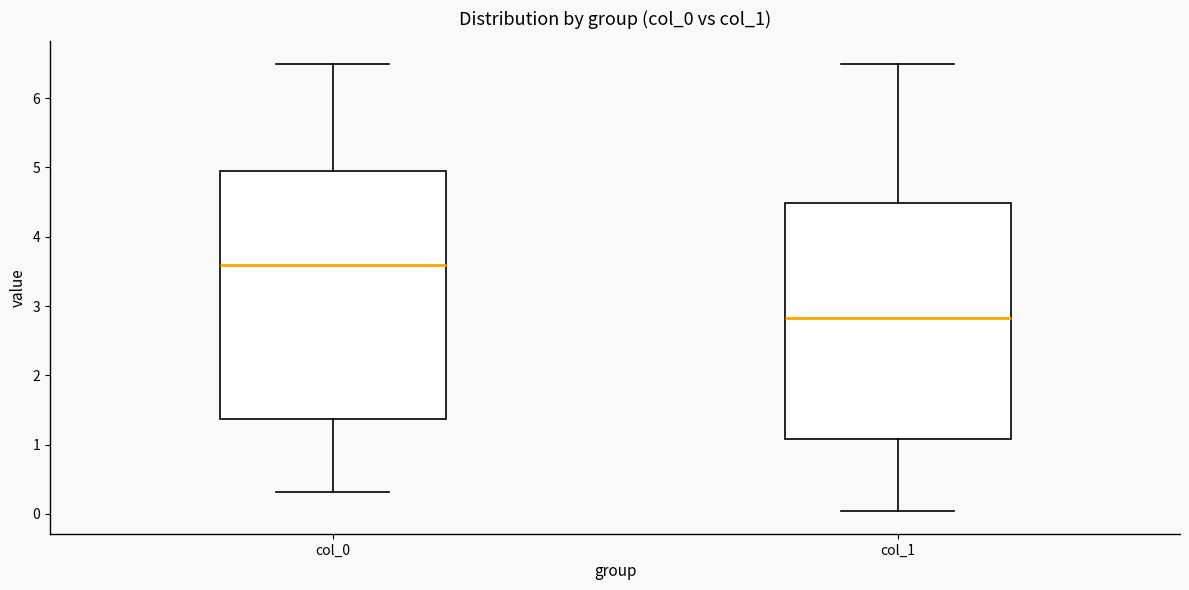

Which box is the tallest, from its lower edge to its upper edge?

col_0